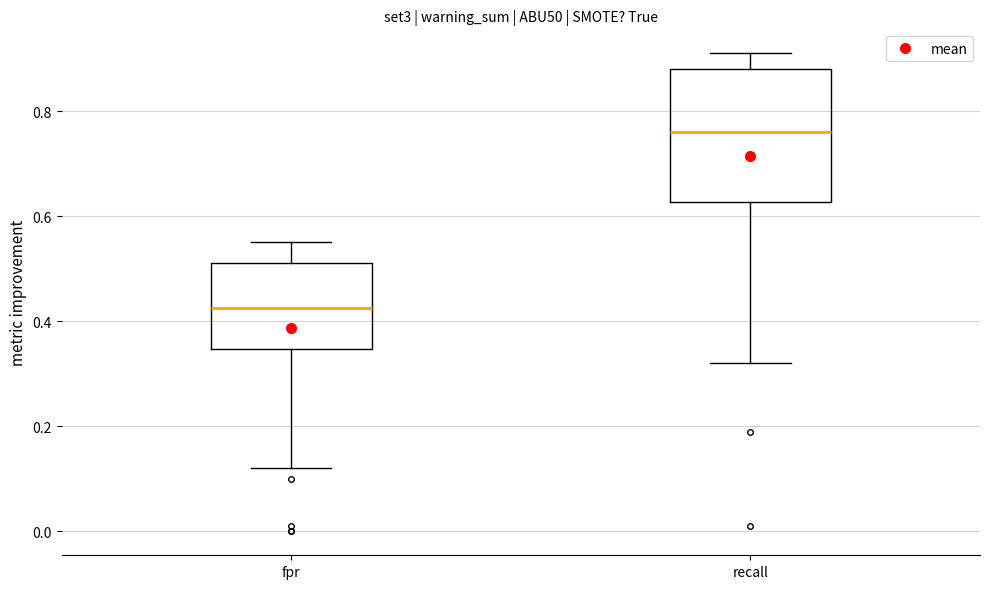

Reading left to right, read every box against the y-axis: the position of its median line, the range the box covers, and the ends of its whiskers. The values are not printed on the chart, so give them approximately, as read against the axis.

fpr: median 0.42, box 0.34 to 0.52, whiskers 0.12 to 0.56
recall: median 0.76, box 0.62 to 0.88, whiskers 0.32 to 0.92